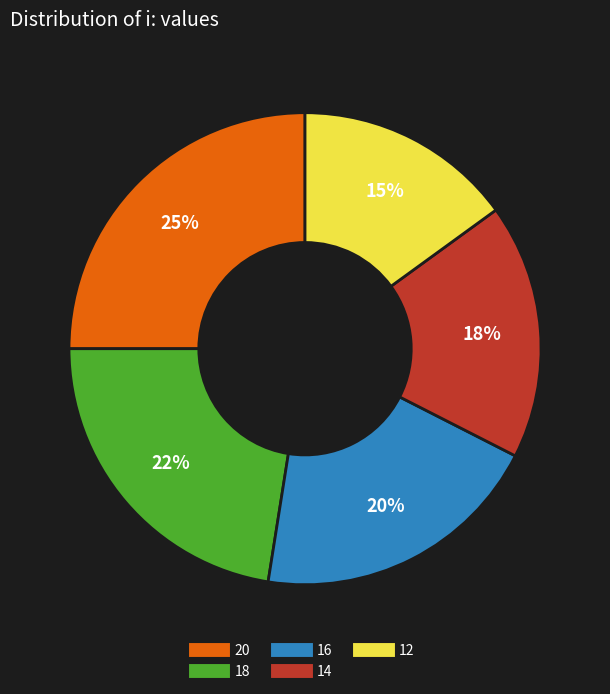

How many slices are in this pie chart?

5